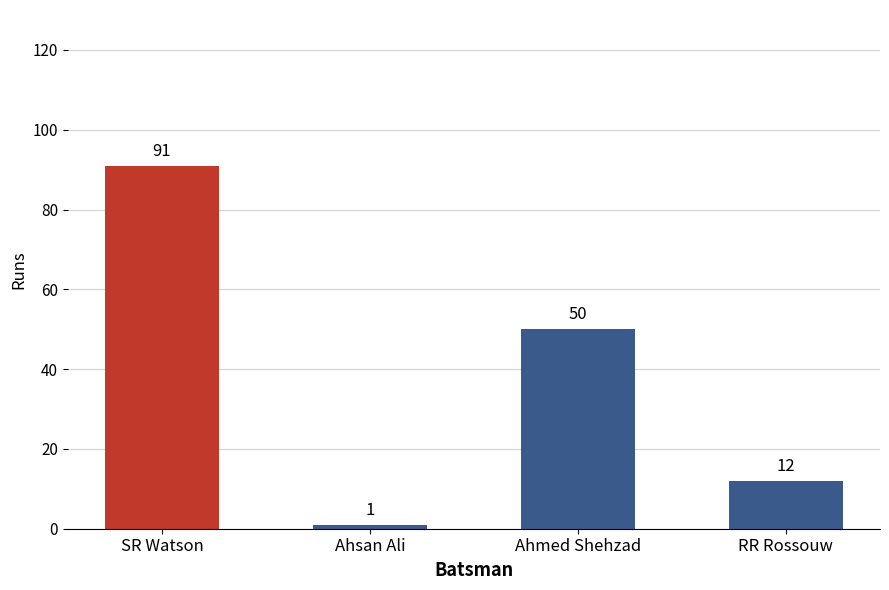

Where is the data nearest to the value 46?

Ahmed Shehzad